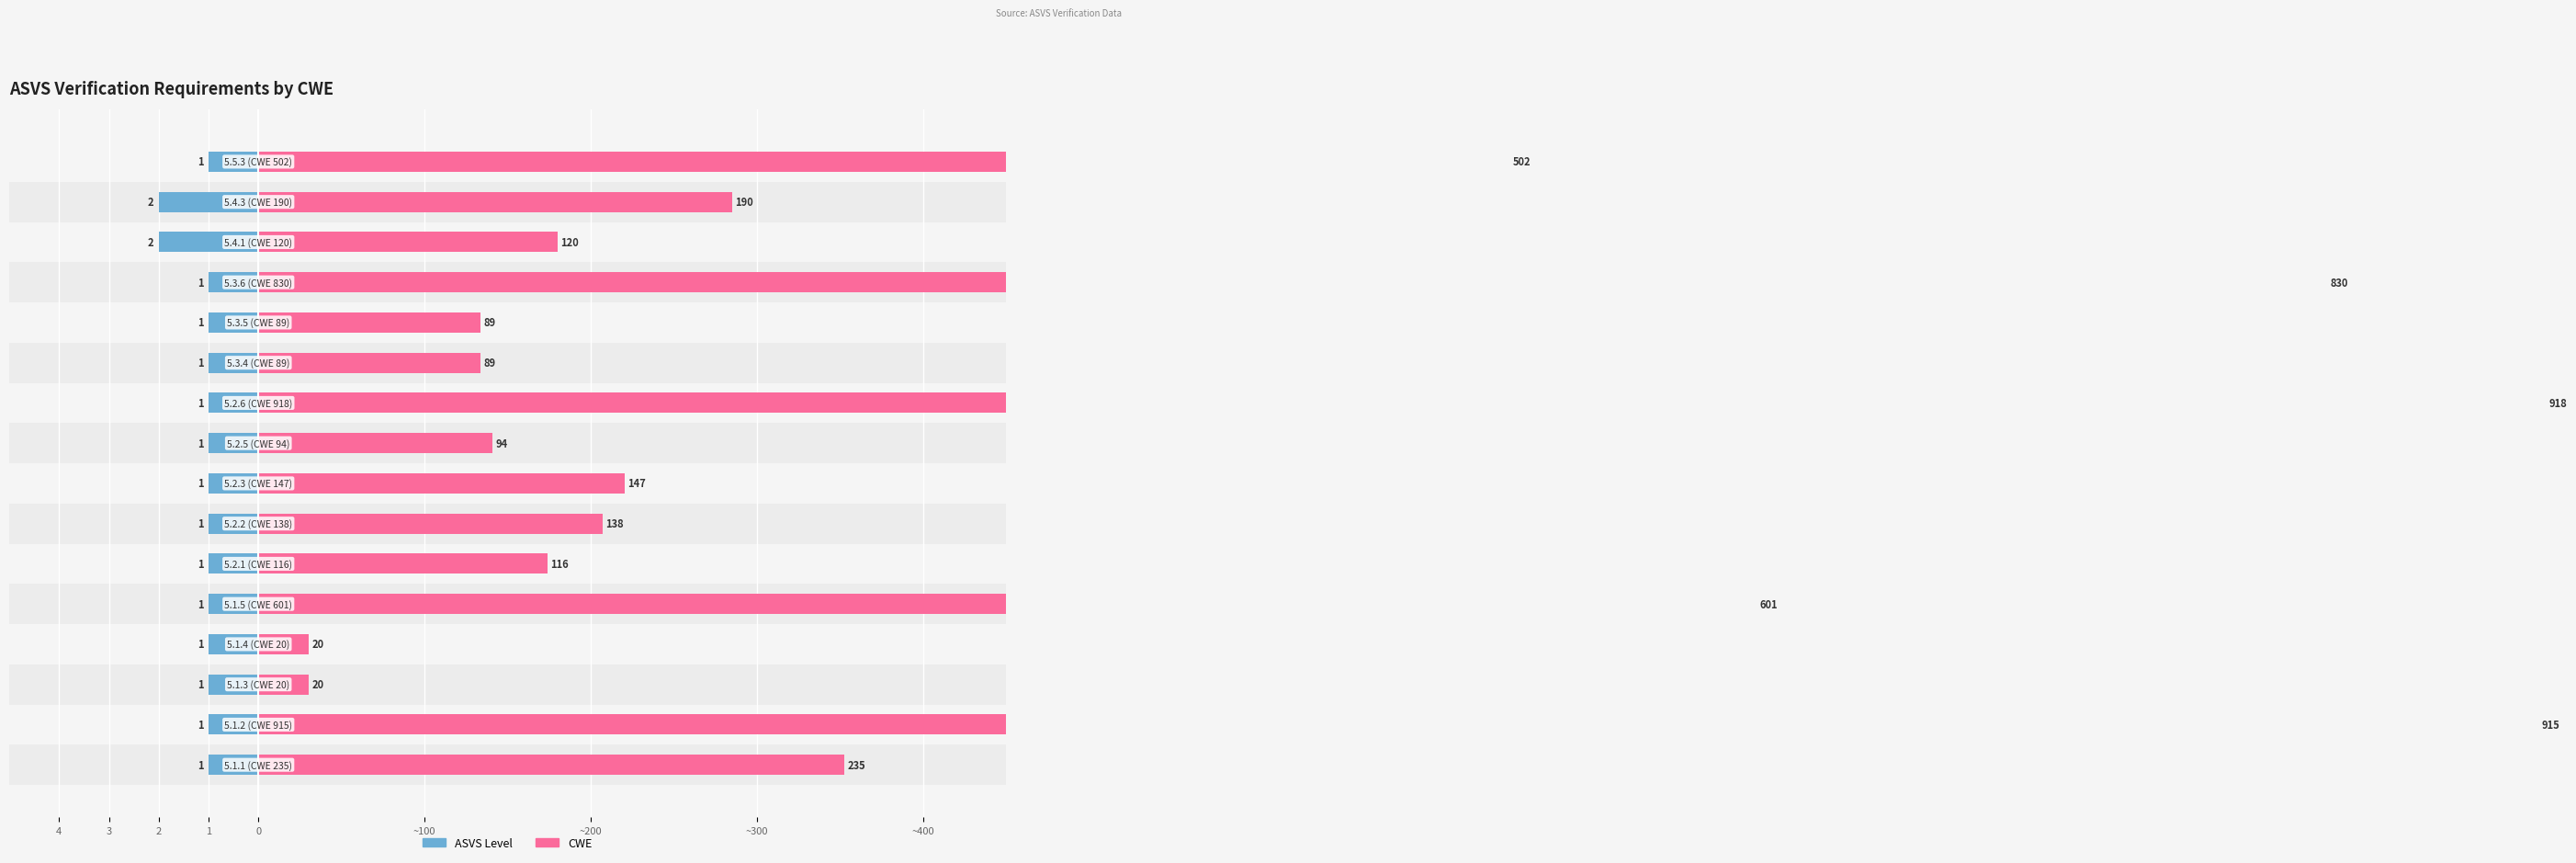

What position from the right is 9?

7